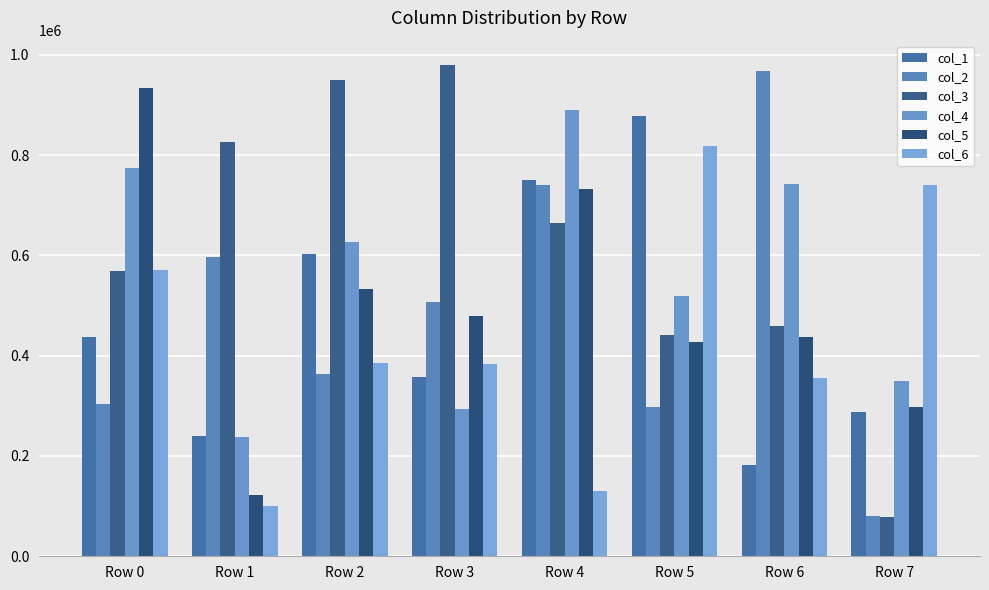

List the series in order of their peak value, highest first.

col_3, col_2, col_5, col_4, col_1, col_6